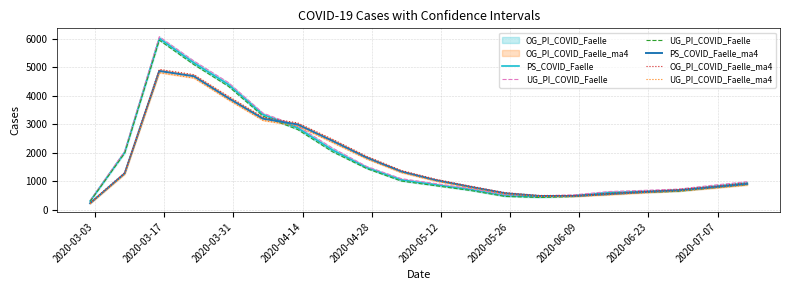

What is the minimum value for PS_COVID_Faelle?

304